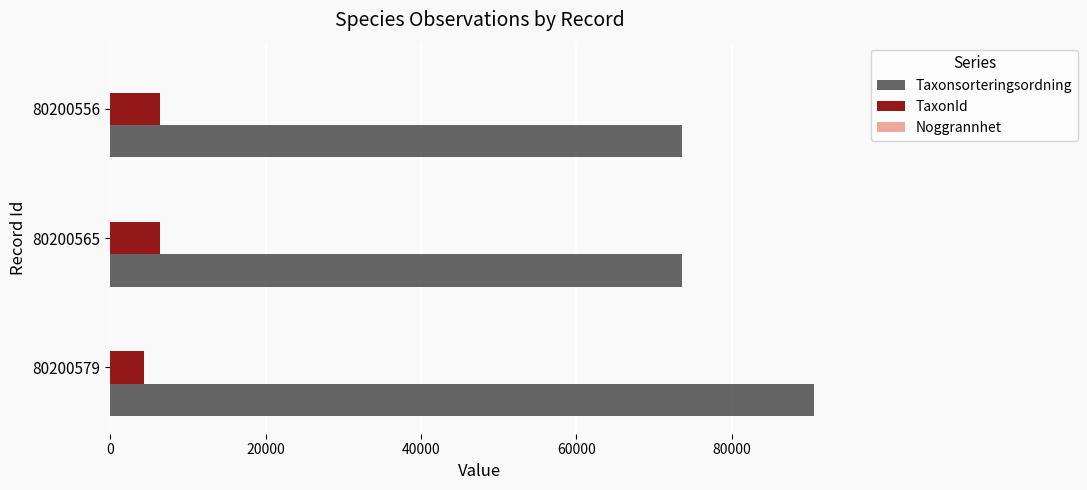

Which series has the largest range (max minus min)?

Taxonsorteringsordning